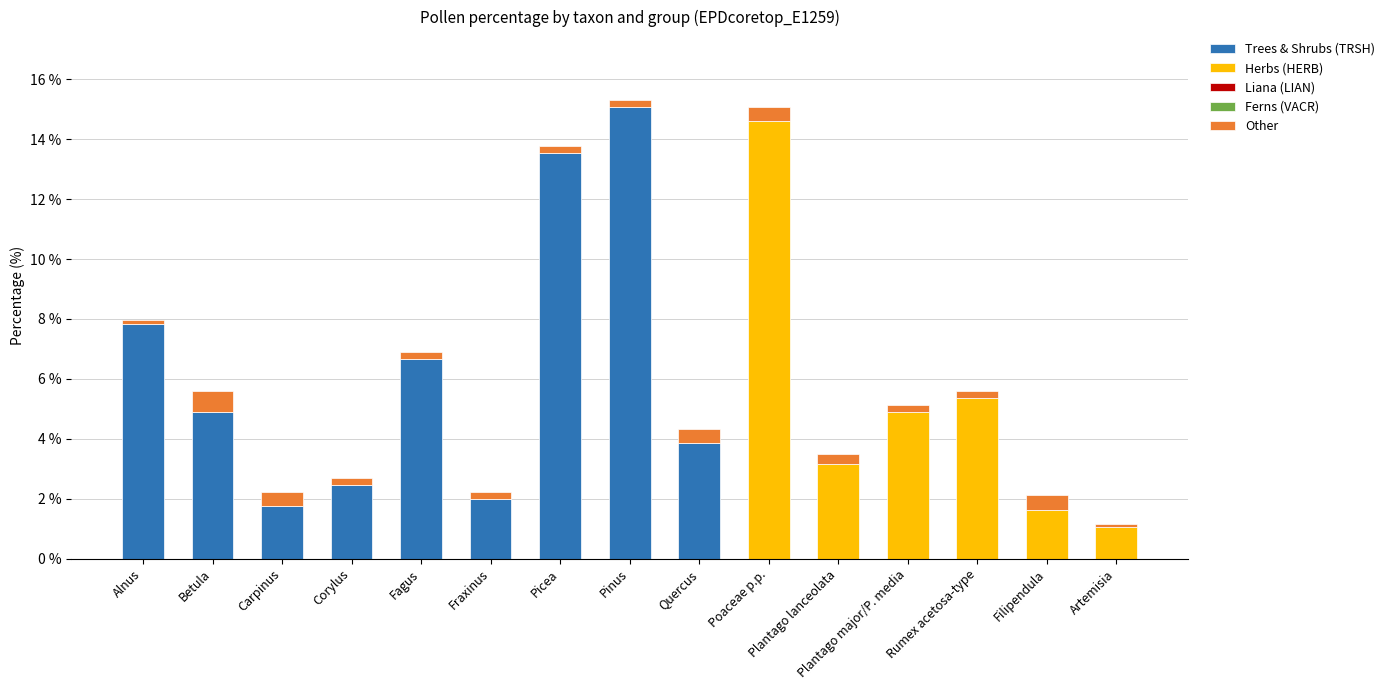

Is it true that Trees & Shrubs (TRSH) equals 0.9 at Carpinus?

False